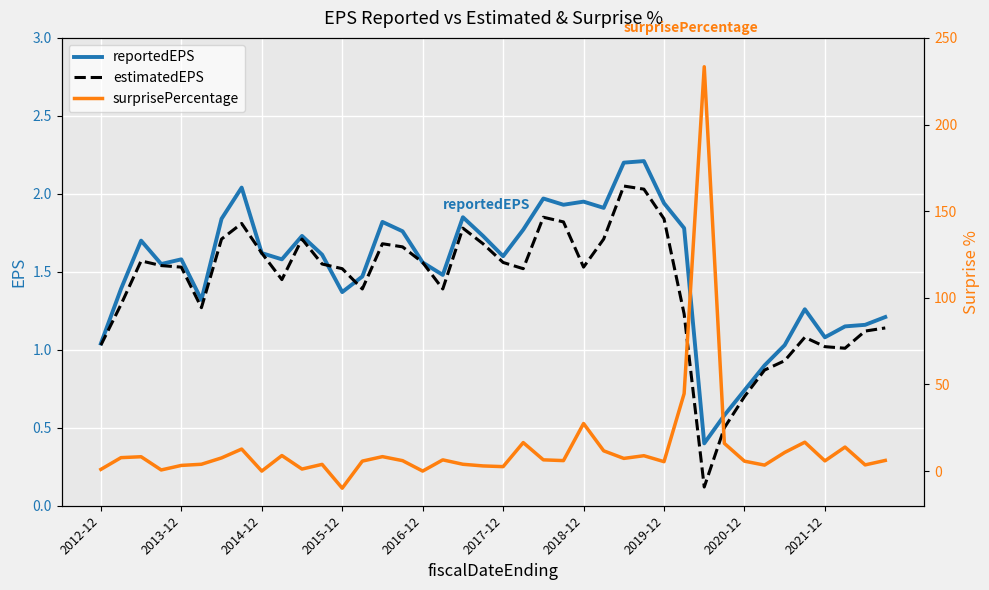

What is the maximum value for reportedEPS?

2.2